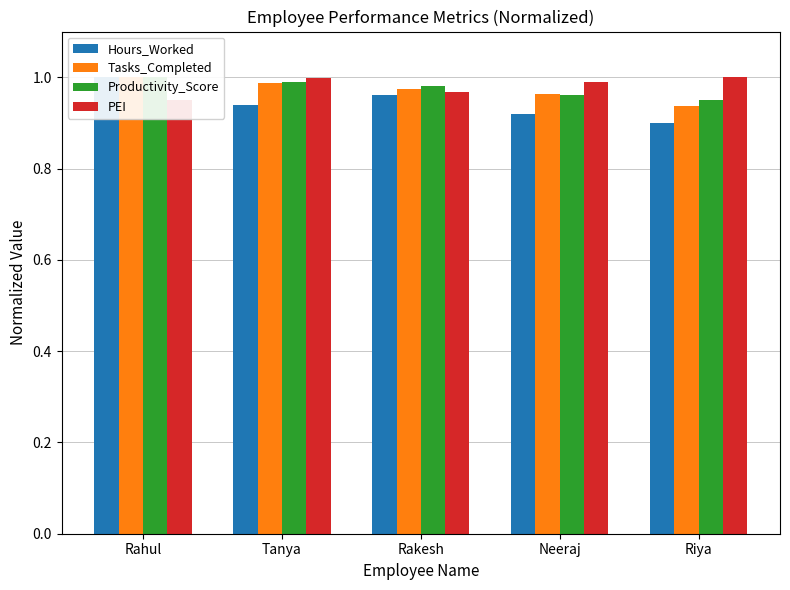

At which category is the sum across all series the highest?

Rahul